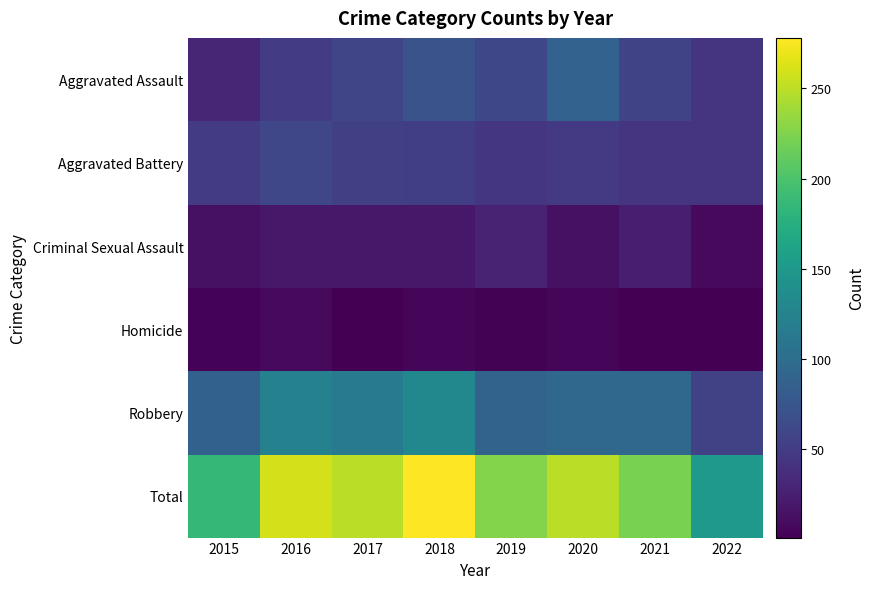

Reading left to right, extract all data points from this chart.

Aggravated Assault: 2015=31	2016=50	2017=59	2018=72	2019=61	2020=88	2021=58	2022=43
Aggravated Battery: 2015=50	2016=60	2017=54	2018=52	2019=45	2020=48	2021=43	2022=43
Criminal Sexual Assault: 2015=13	2016=19	2017=19	2018=19	2019=29	2020=13	2021=24	2022=8
Homicide: 2015=4	2016=8	2017=2	2018=5	2019=3	2020=6	2021=2	2022=1
Robbery: 2015=87	2016=123	2017=115	2018=130	2019=89	2020=94	2021=95	2022=56
Total: 2015=185	2016=260	2017=249	2018=278	2019=227	2020=249	2021=222	2022=151